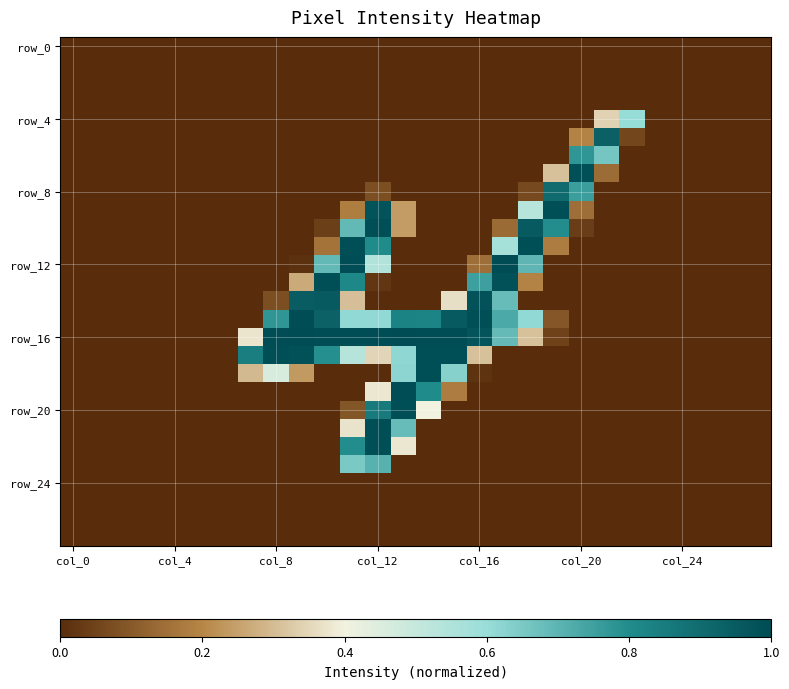

Which category has the highest value across all series?

17